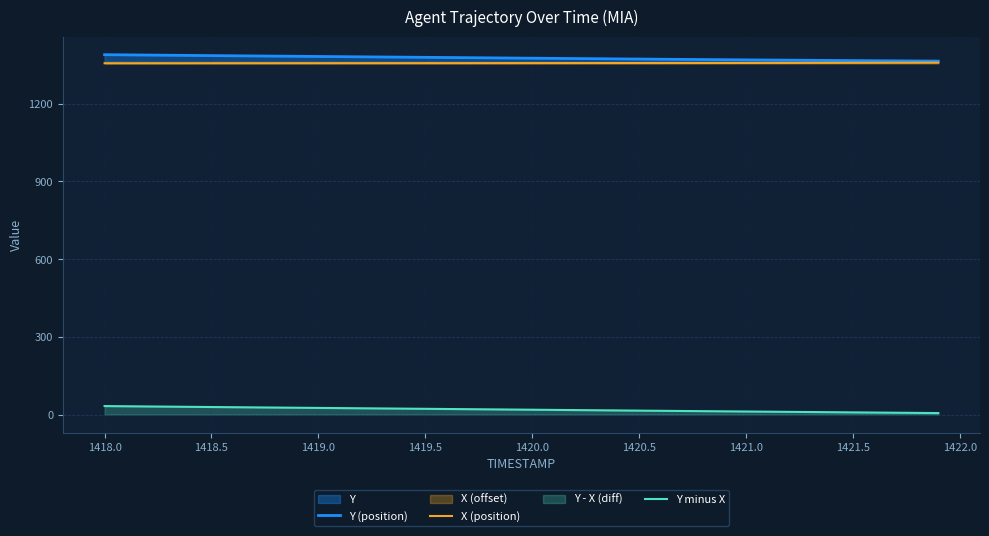

True or false: X (position) has a value of 2118.1 at 1421.0.

False